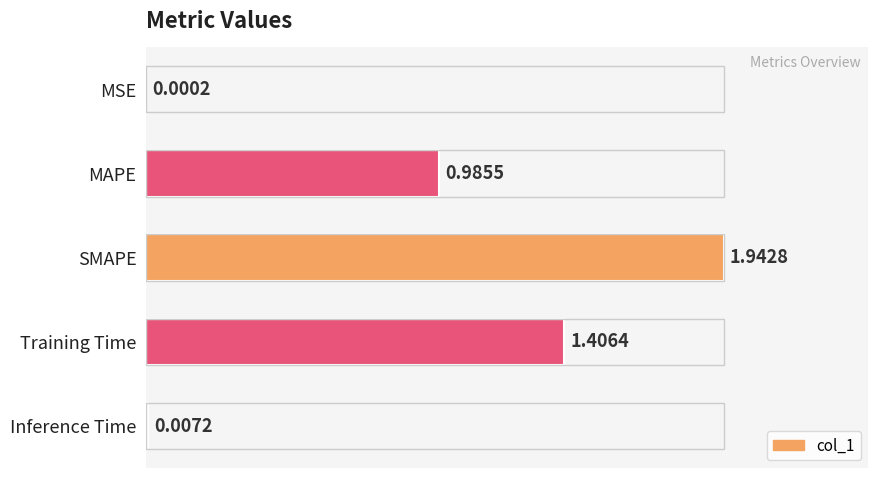

What is the change in value from MSE to MAPE?

+0.5